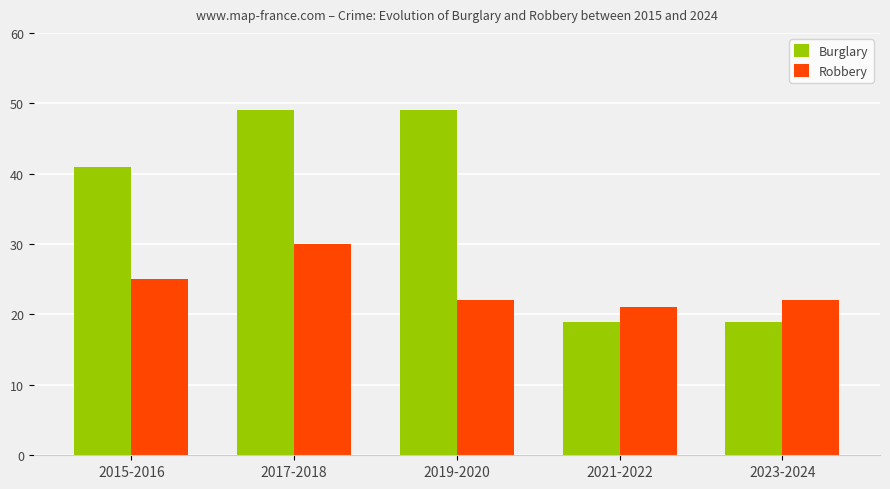

Reading left to right, what are all the values shown in this chart?

Burglary: 2015-2016=41	2017-2018=49	2019-2020=49	2021-2022=19	2023-2024=19
Robbery: 2015-2016=25	2017-2018=30	2019-2020=22	2021-2022=21	2023-2024=22